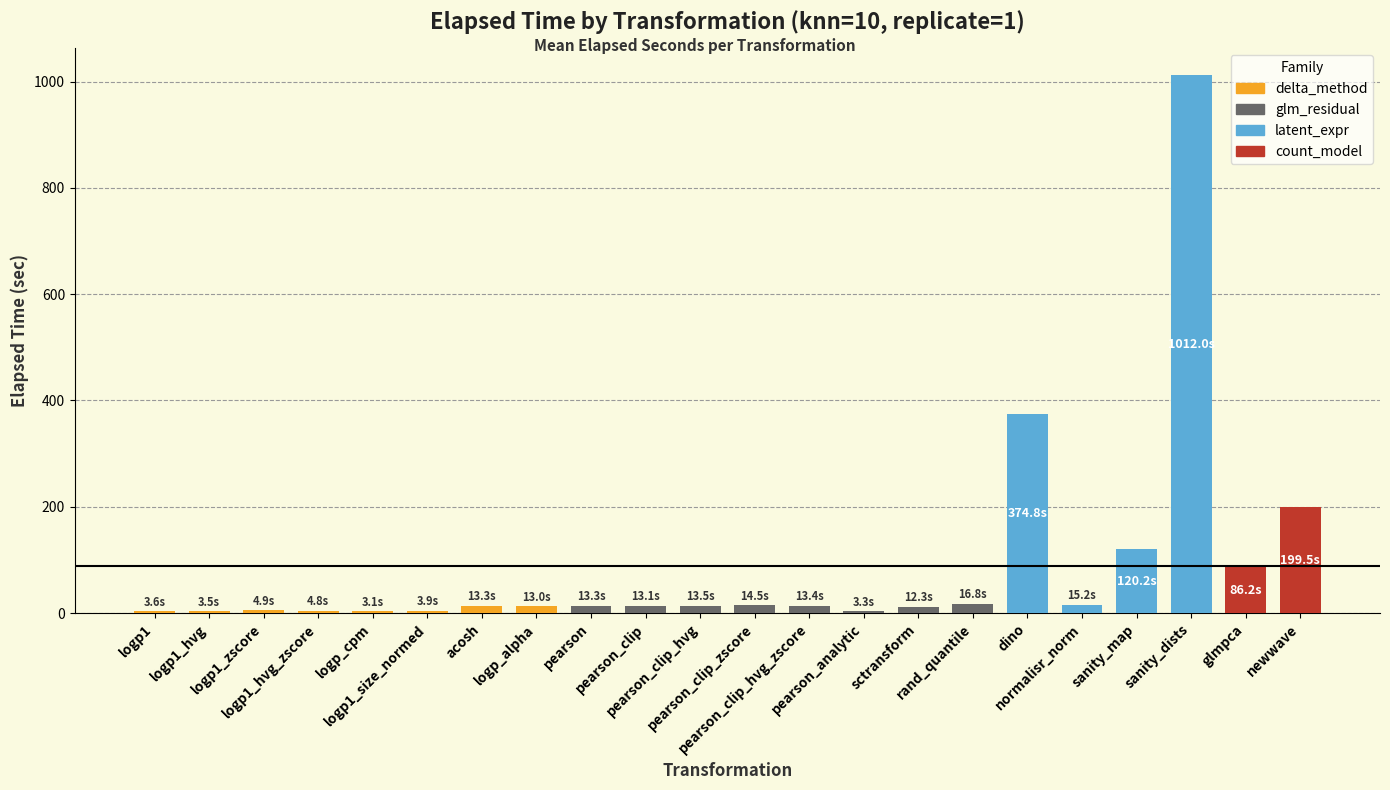

What is the sum of all values?

1958.2